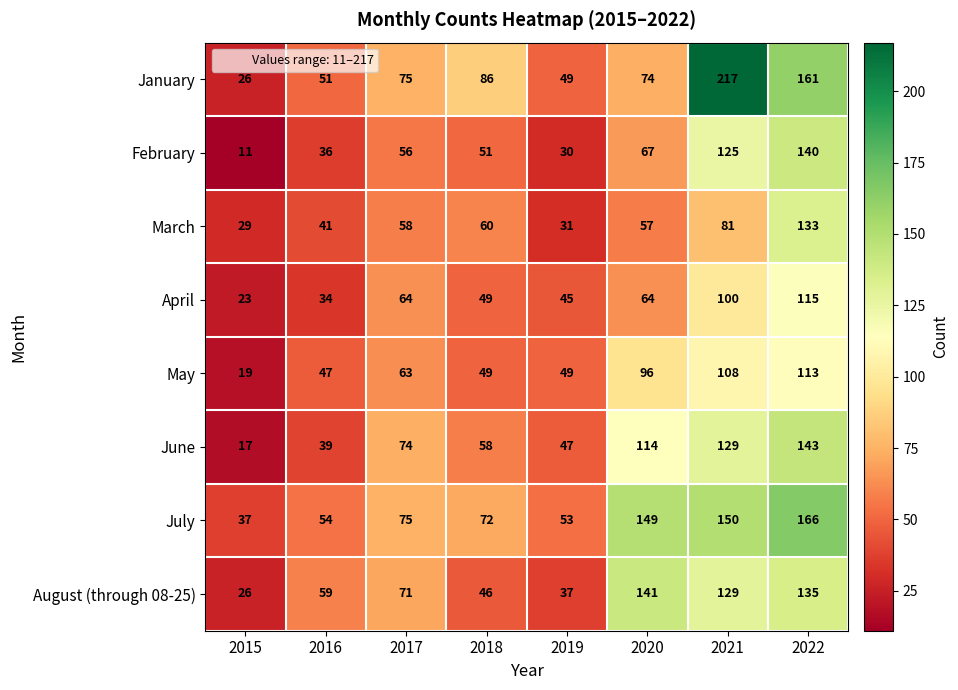

What is the difference between the highest and lowest values at 2016?

25